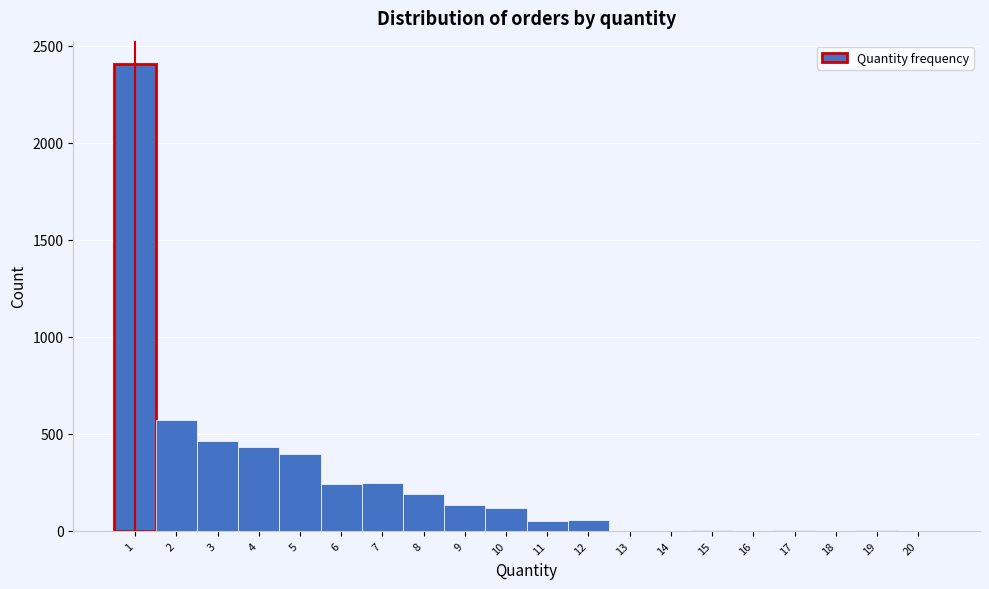

Which range on the x-axis has the tallest bar?

0.5 to 1.5